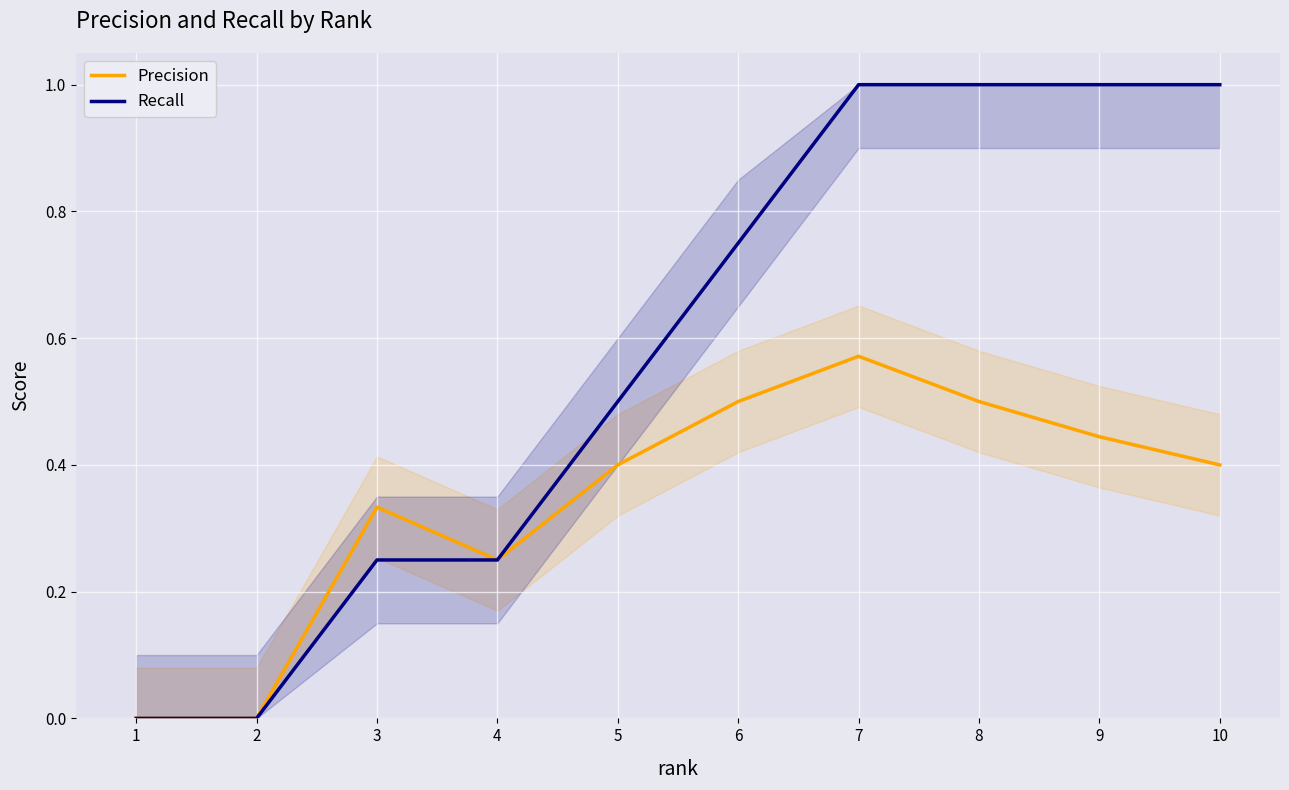

How many data points in Recall are above 0?

8